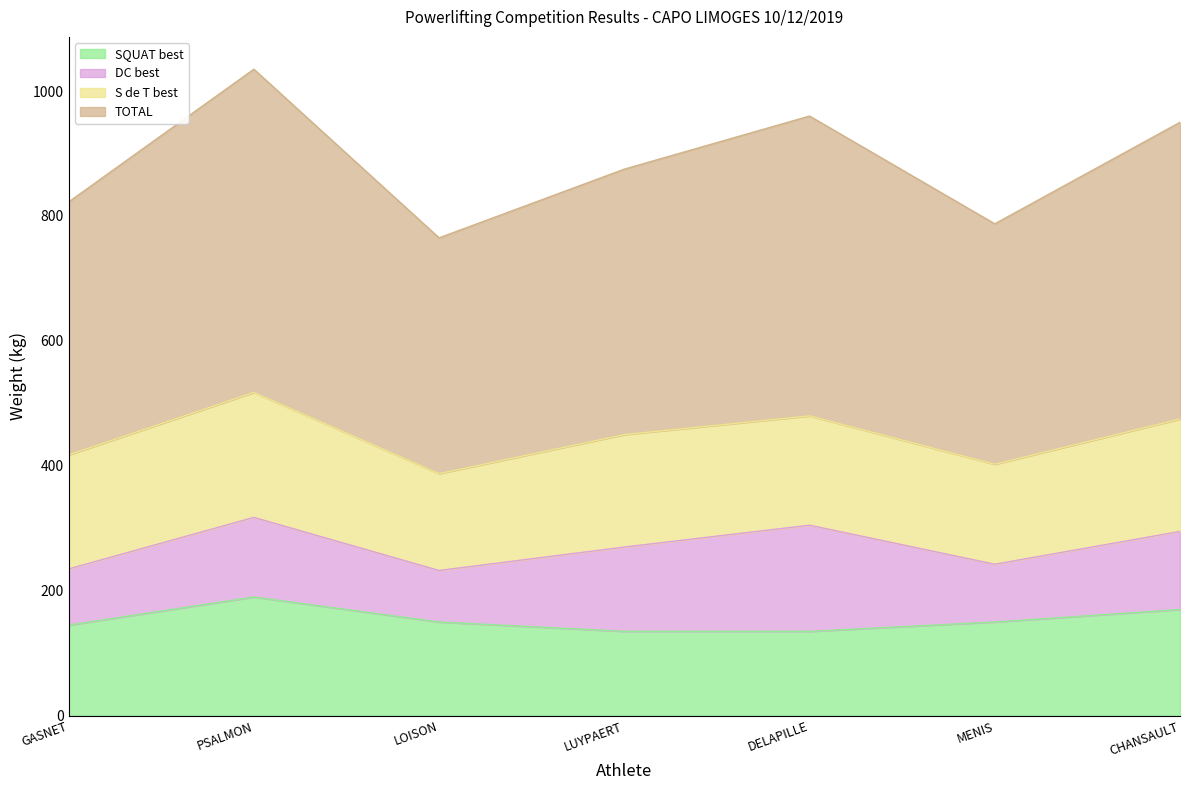

The SQUAT best series shows 203.2 at LUYPAERT. True or false?

False